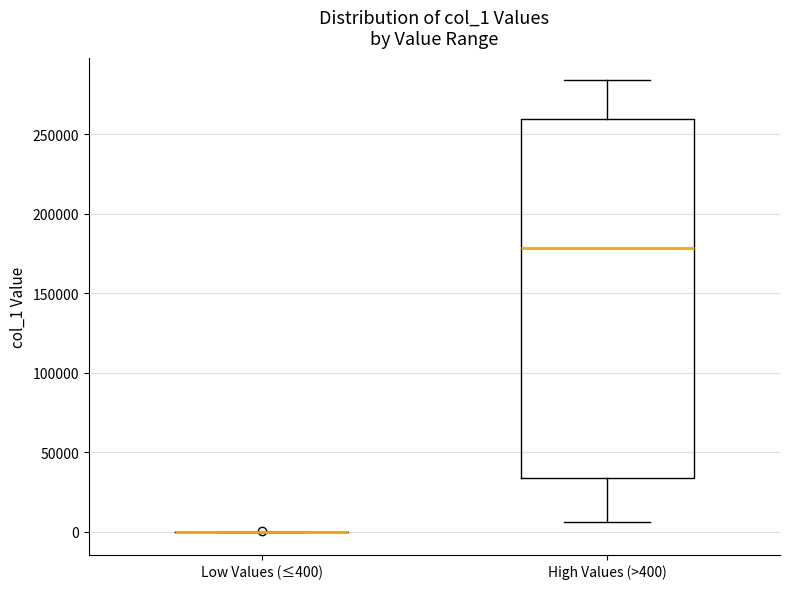

Reading left to right, transcribe this box plot: for each box, give where its median line is, the range the box spans, and where its two whiskers end, as read against the y-axis. The values are not printed on the chart, so give them approximately, as read against the axis.

Low Values (≤400): box collapsed to a line at 0, whiskers 0 to 0
High Values (>400): median 180000, box 35000 to 260000, whiskers 5000 to 285000